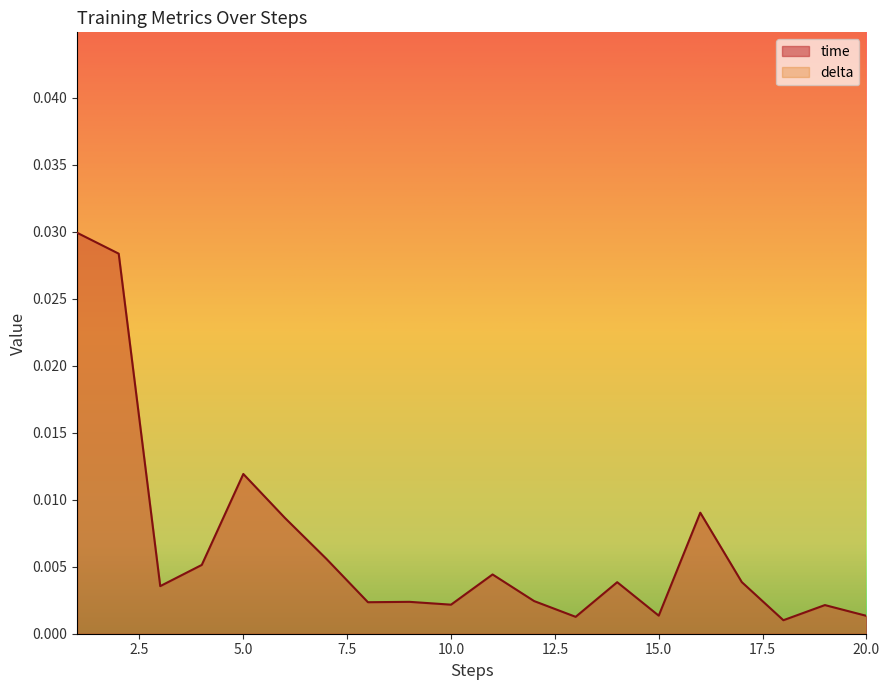

Is it true that the value at 18 is 0.0?

False